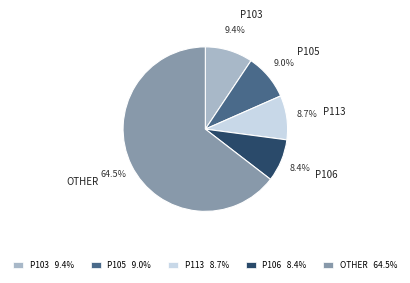

How much of the chart is everything except P113?

91.3%